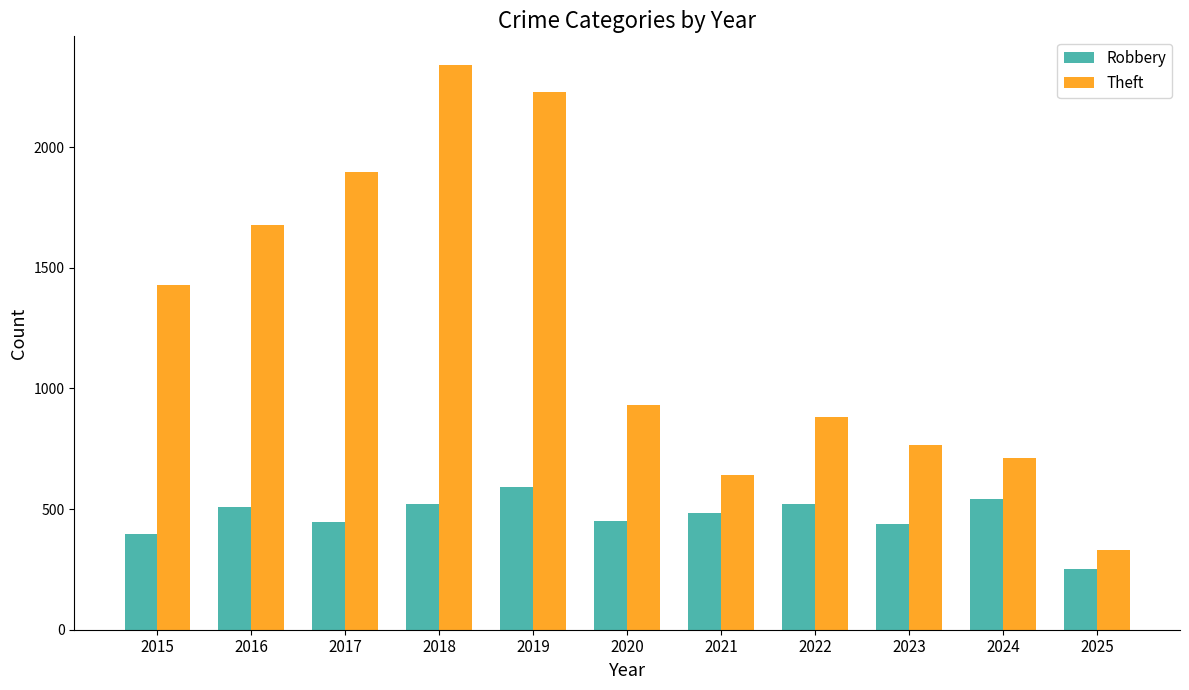

What value does the Theft series have at 2018?

2342